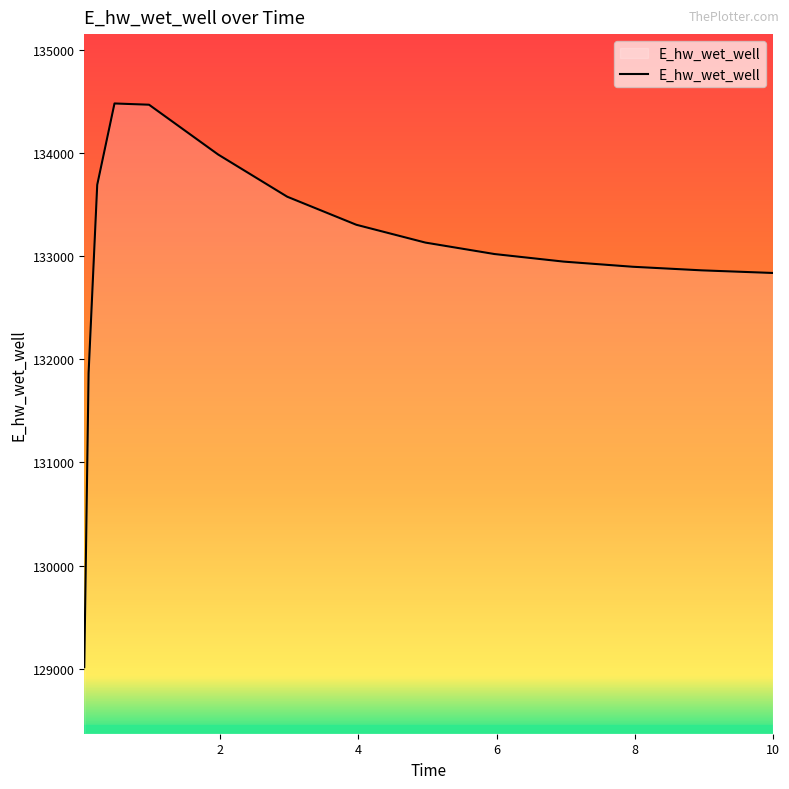

What is the maximum value shown in the chart?

134480.8